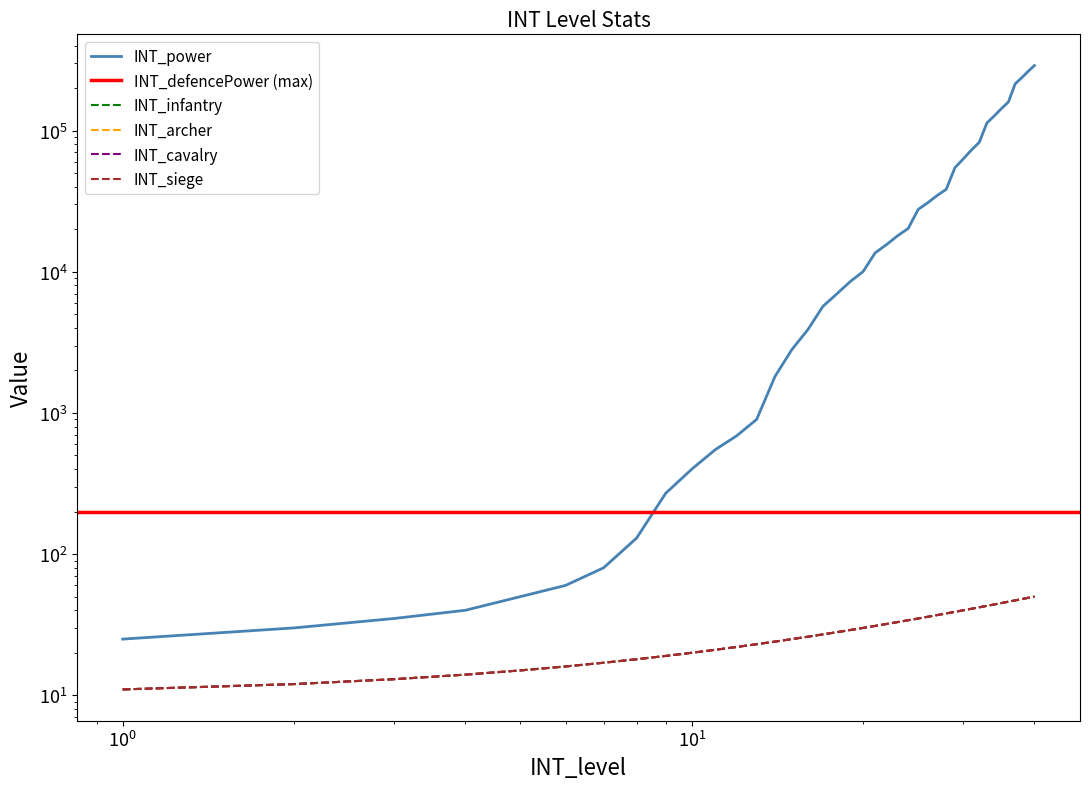

Is the value of INT_cavalry at 22 greater than the value of INT_power at 22?

No